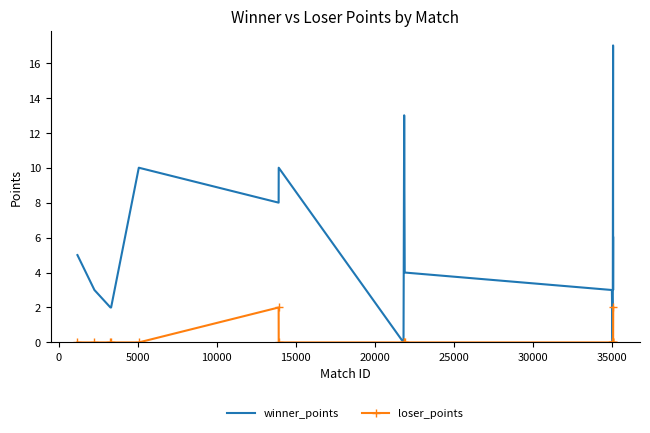

What is the maximum value shown in the chart?

17